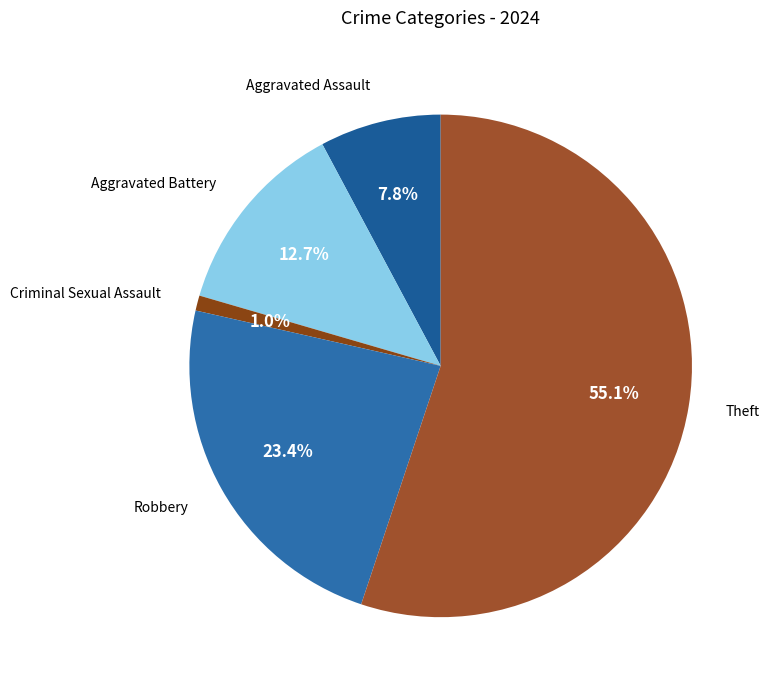

Between Aggravated Battery and Robbery, which is larger?

Robbery